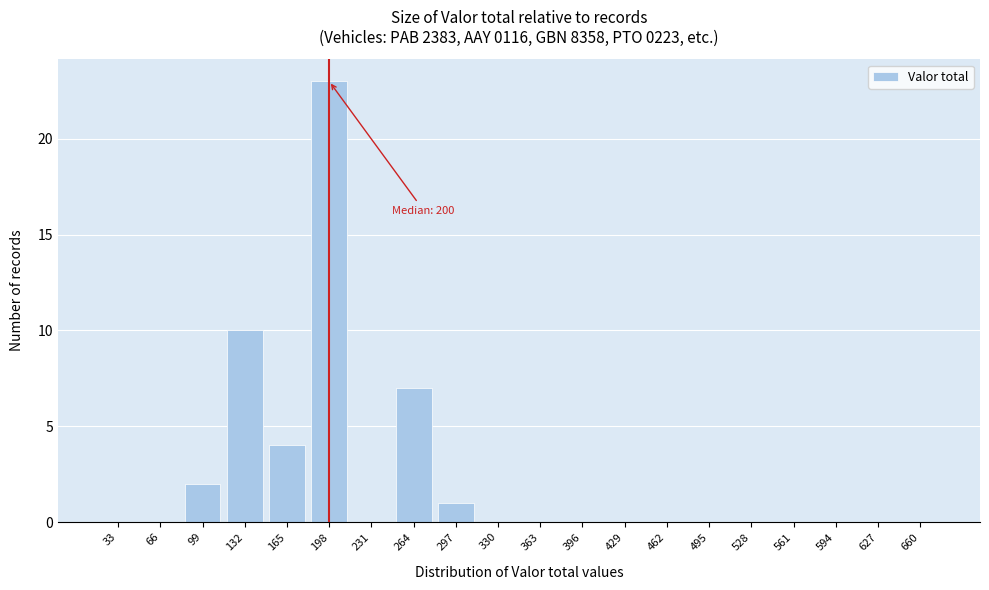

Reading right to left, extract all data points from this chart.

660=0	627=0	594=0	561=0	528=0	495=0	462=0	429=0	396=0	363=0	330=0	297=1	264=7	231=0	198=23	165=4	132=10	99=2	66=0	33=0